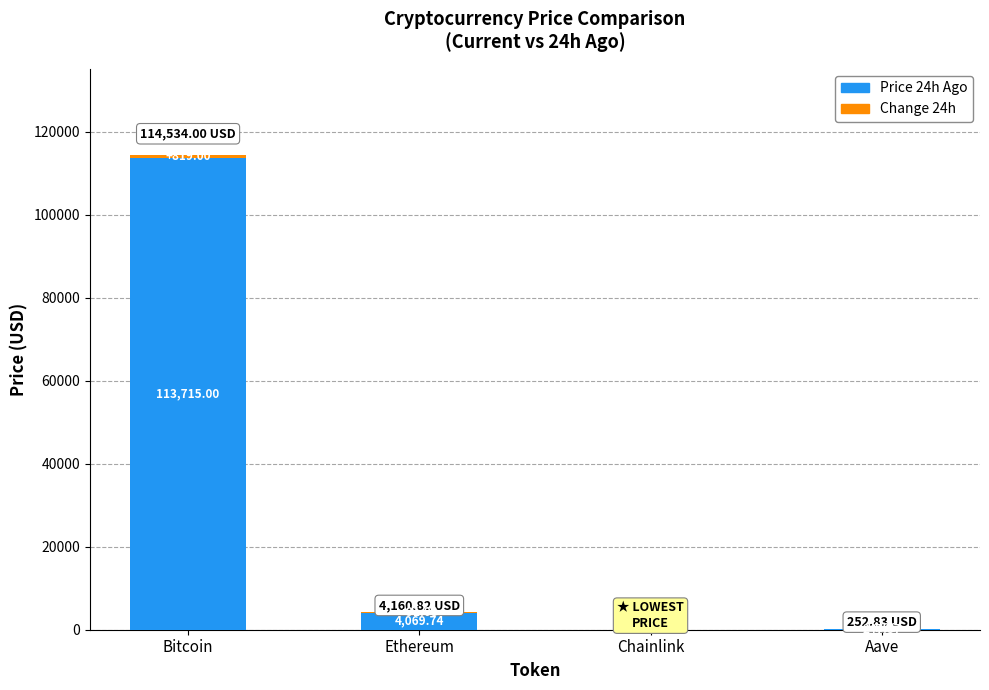

At which category is the sum across all series the highest?

Bitcoin